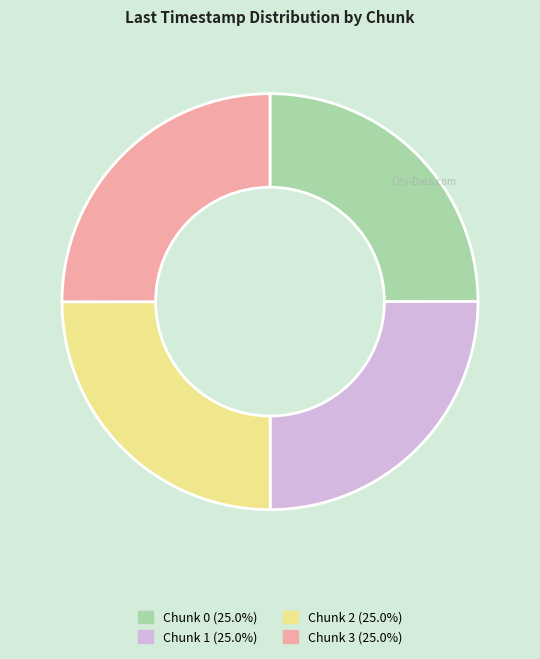

Does Chunk 3 account for over 50% of the chart?

No